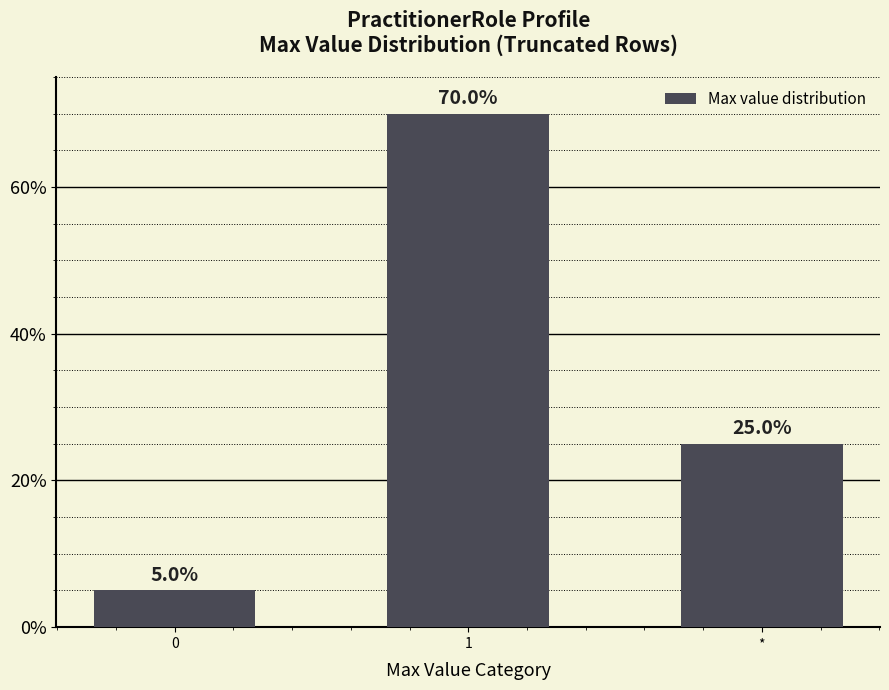

The value at 1 is 70. True or false?

True